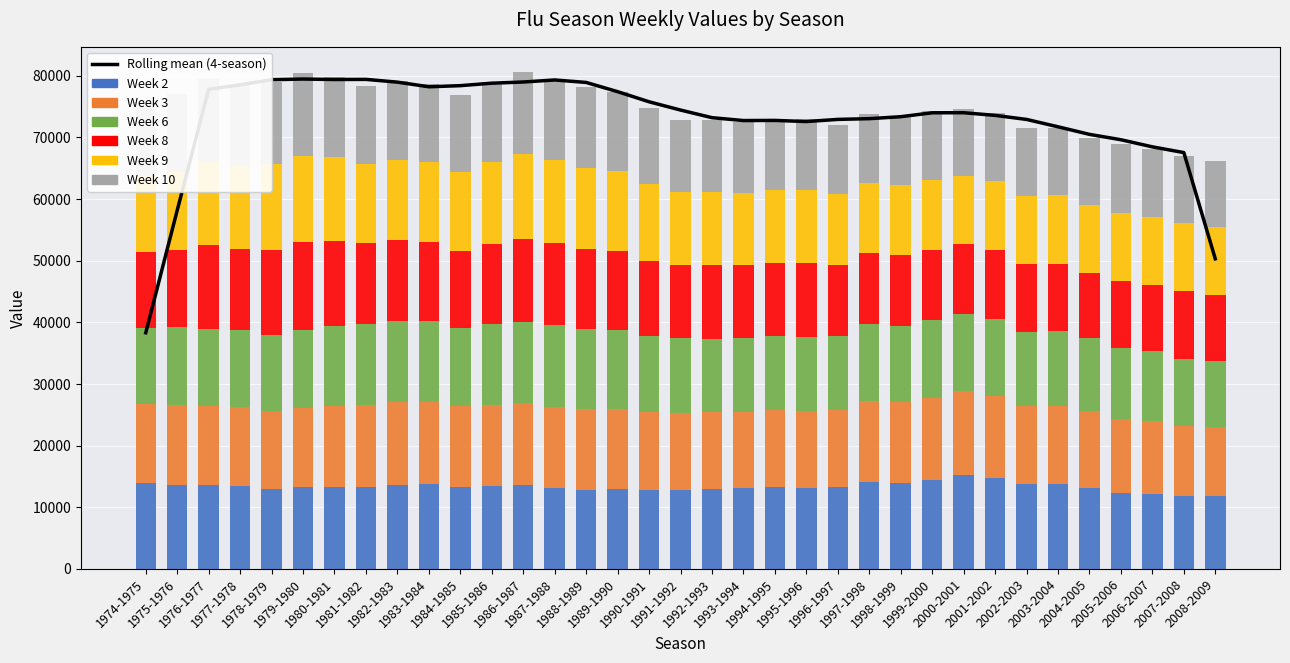

Reading right to left, list all the values displayed in this chart.

Week 2: 11741	11769	12201	12343	13163	13717	13756	14690	15224	14468	13955	14080	13225	13037	13205	13119	12975	12730	12836	12912	12830	13101	13590	13385	13235	13782	13601	13356	13351	13243	12936	13395	13535	13631	13951
Week 3: 11264	11393	11804	11927	12423	12749	12668	13375	13615	13328	13070	13167	12512	12562	12535	12362	12399	12474	12589	12960	13099	13223	13372	13255	13108	13354	13424	13259	13060	12826	12660	12871	12898	13023	12765
Week 6: 10728	10937	11262	11583	11818	12080	12026	12471	12530	12506	12338	12421	12026	12064	11973	11921	11988	12170	12389	12874	13056	13167	13081	13026	12784	13041	13169	13162	12909	12684	12307	12426	12523	12559	12361
Week 8: 10760	10902	10800	10834	10642	10978	11003	11145	11288	11504	11523	11540	11565	11955	11959	11864	11979	11937	12198	12739	12908	13305	13515	13015	12473	12869	13138	13007	13851	14217	13862	13252	13516	12578	12255
Week 9: 10885	11044	10999	11111	10924	11083	11089	11168	11112	11264	11321	11435	11484	11776	11710	11705	11848	11890	12390	13050	13215	13502	13776	13361	12775	12929	13011	12856	13644	14029	13838	13426	13600	12538	12424
Week 10: 10736	10923	11025	11151	10868	10971	11035	11022	10841	11136	11094	11185	11252	11545	11441	11465	11609	11647	12292	12844	13055	13121	13344	12940	12463	12676	12730	12624	13028	13435	13396	13194	13351	12746	12383